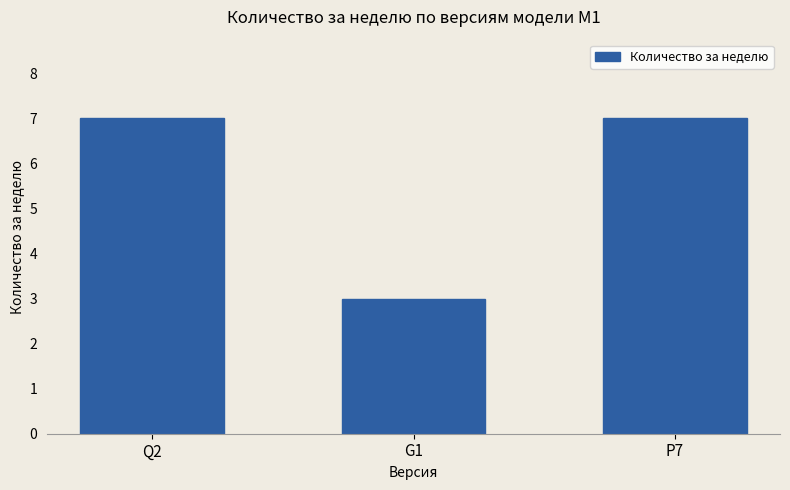

Approximately how many times larger is the value at Q2 compared to P7?

1.0